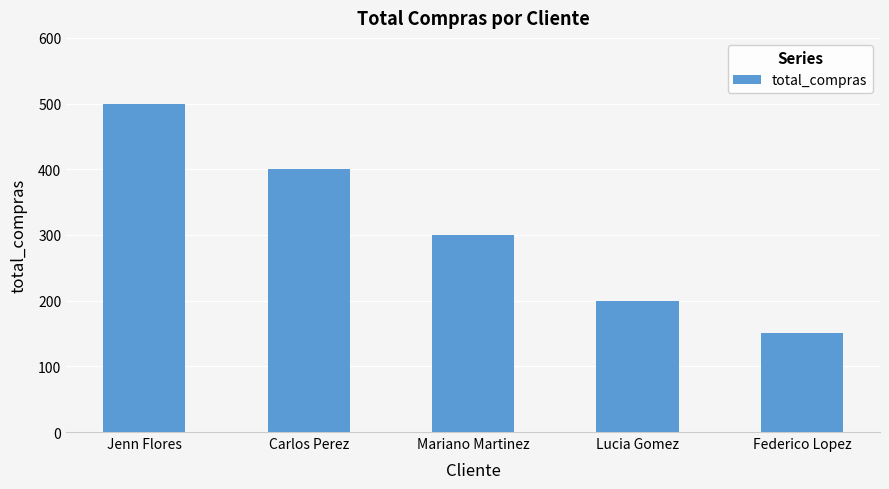

Rank the categories by value from highest to lowest.

Jenn Flores, Carlos Perez, Mariano Martinez, Lucia Gomez, Federico Lopez